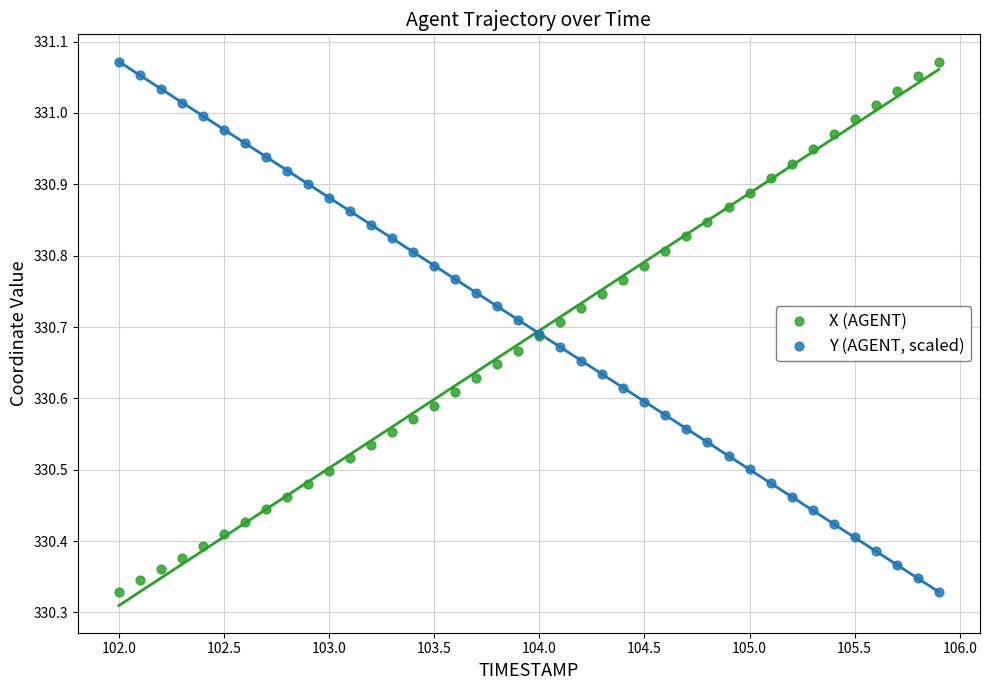

What is the X range (max minus min) for the scatter plot?

3.9